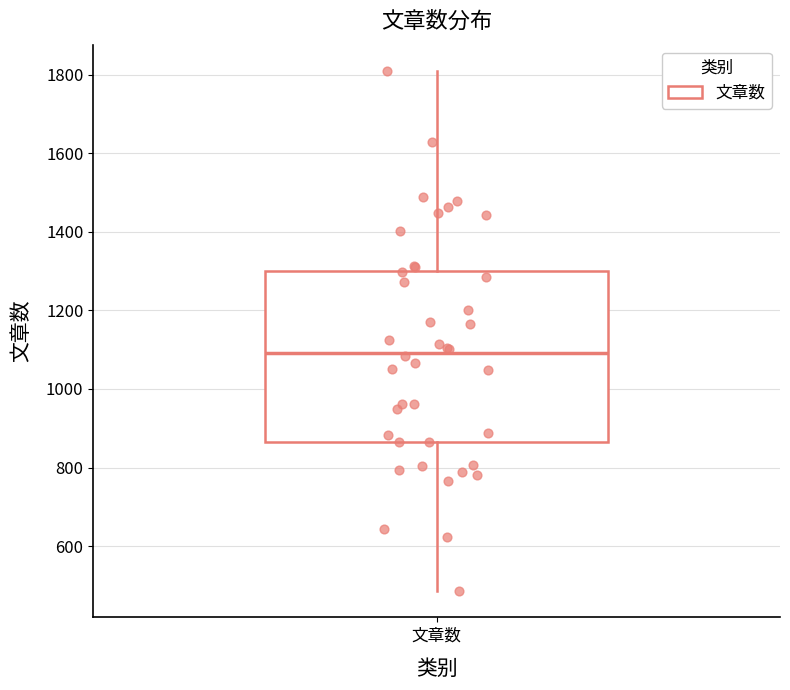

Transcribe this box plot: give where the median line is, the range the box spans, and where the two whiskers end, as read against the y-axis. The values are not printed on the chart, so give them approximately, as read against the axis.

median 1100, box 860 to 1300, whiskers 480 to 1820